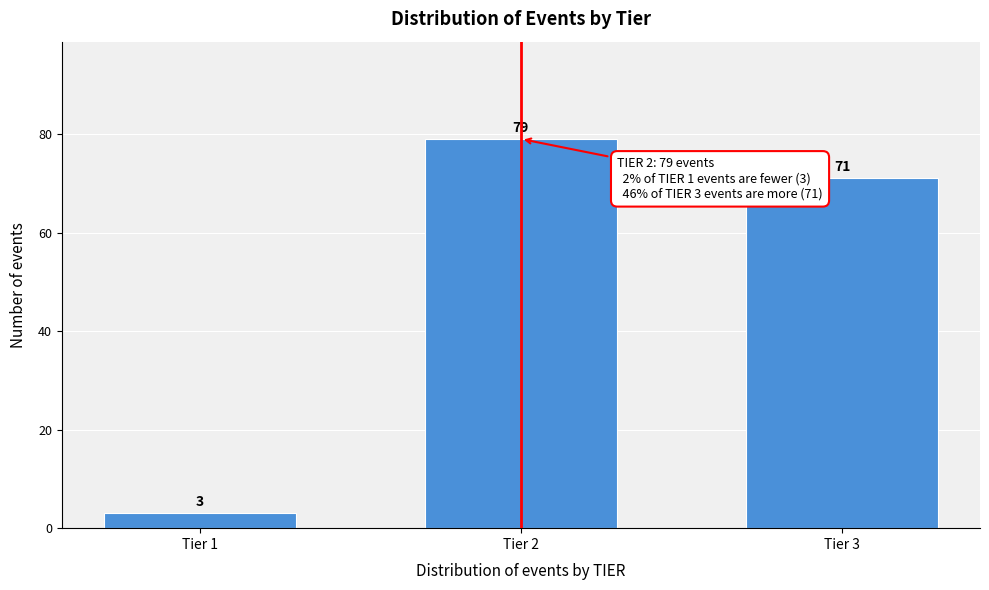

Reading left to right, transcribe all the data shown in this chart.

3	79	71